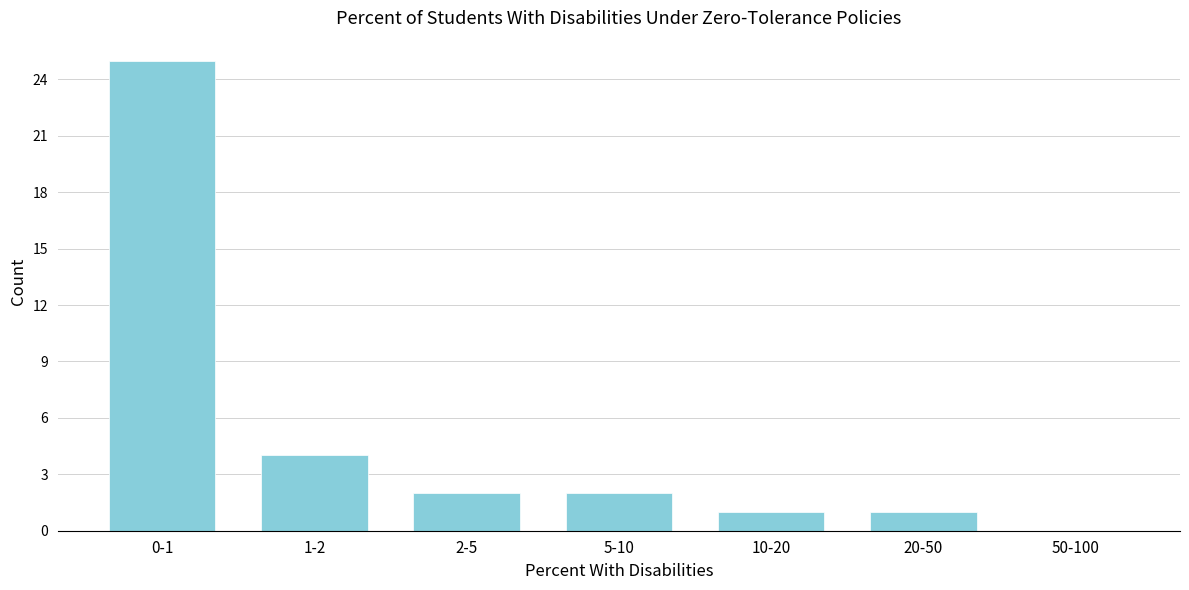

Reading left to right, extract all data points from this chart.

0-1=25	1-2=4	2-5=2	5-10=2	10-20=1	20-50=1	50-100=0